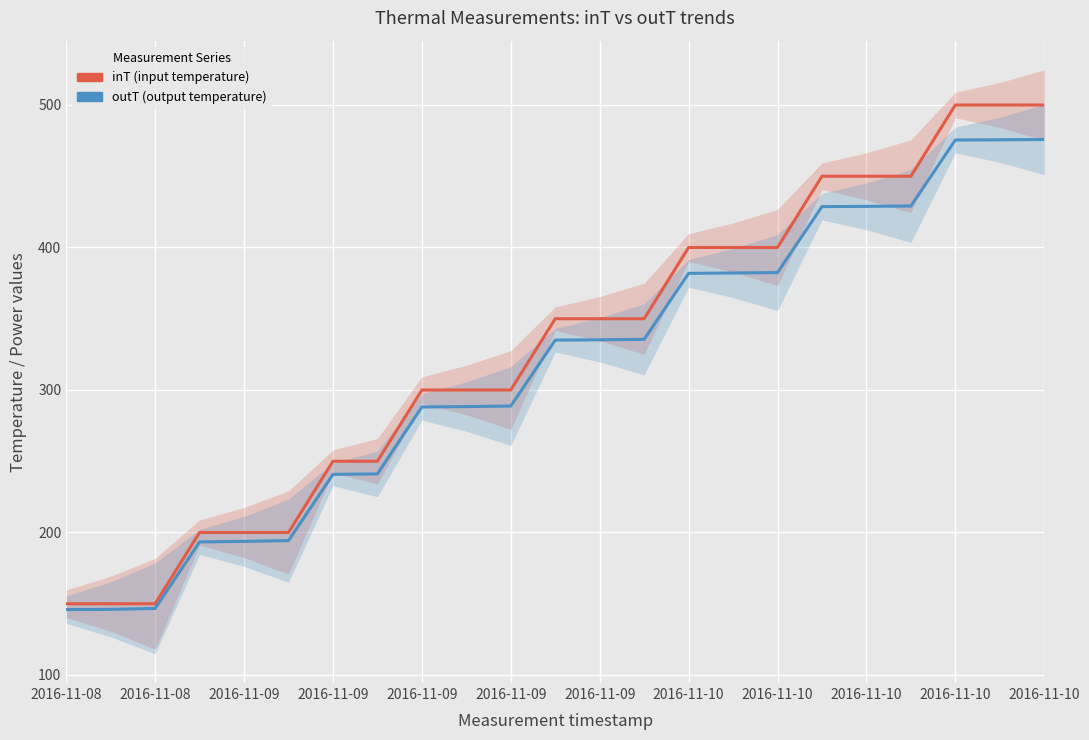

True or false: outT and inT cross at least once.

False